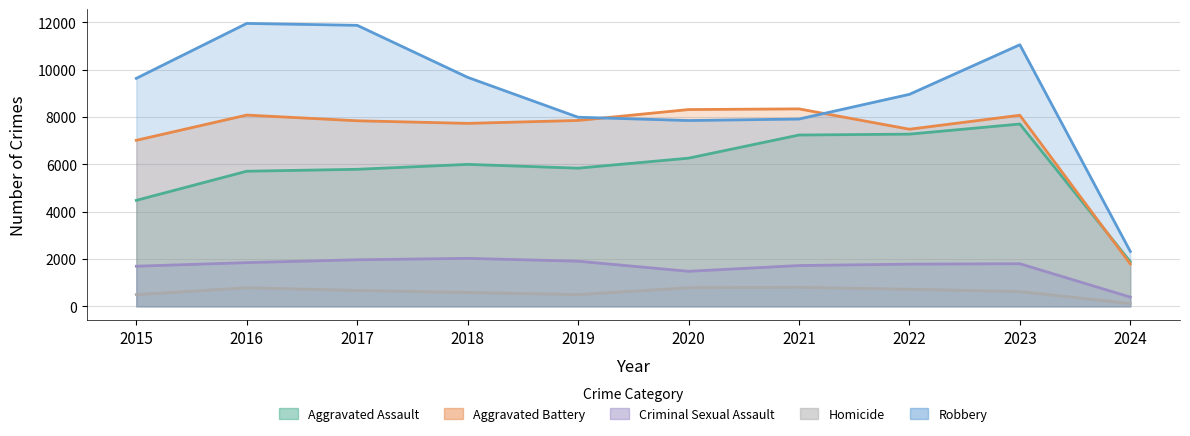

The Aggravated Battery series shows 7858 at 2019. True or false?

True